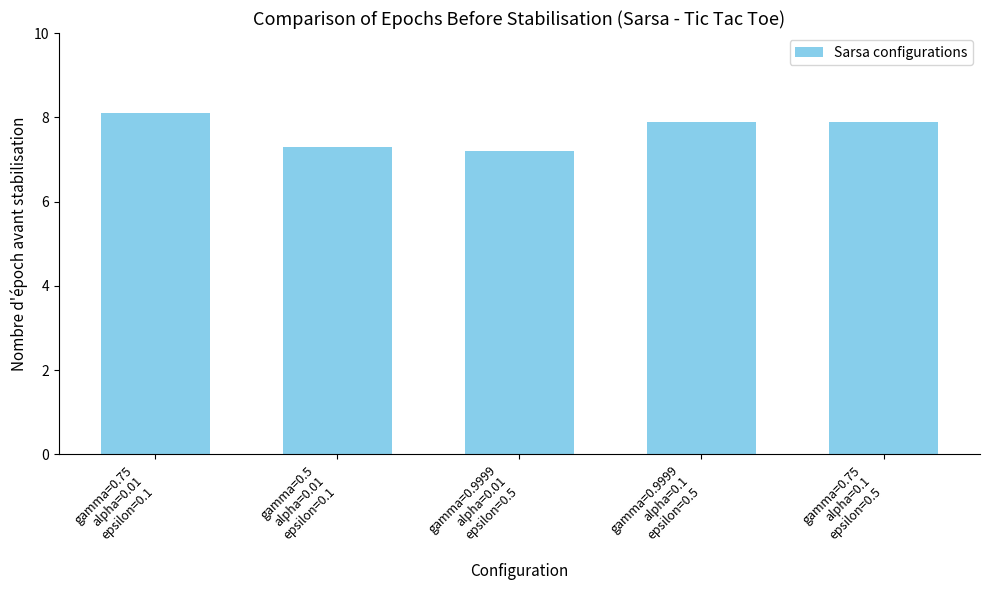

How many values are between 7 and 8?

4